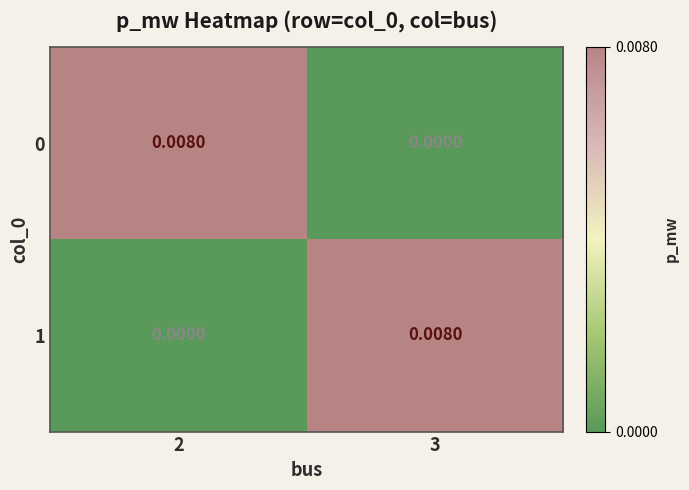

How many data points in 0 are above 0?

1